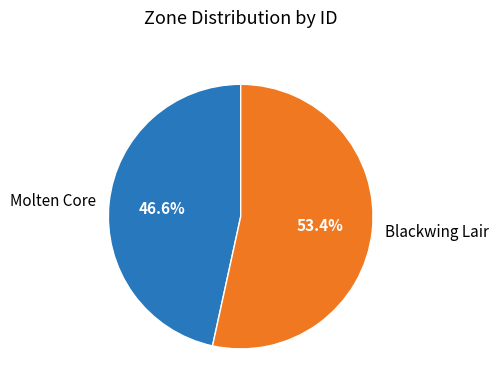

Rank the categories by value from highest to lowest.

Blackwing Lair, Molten Core